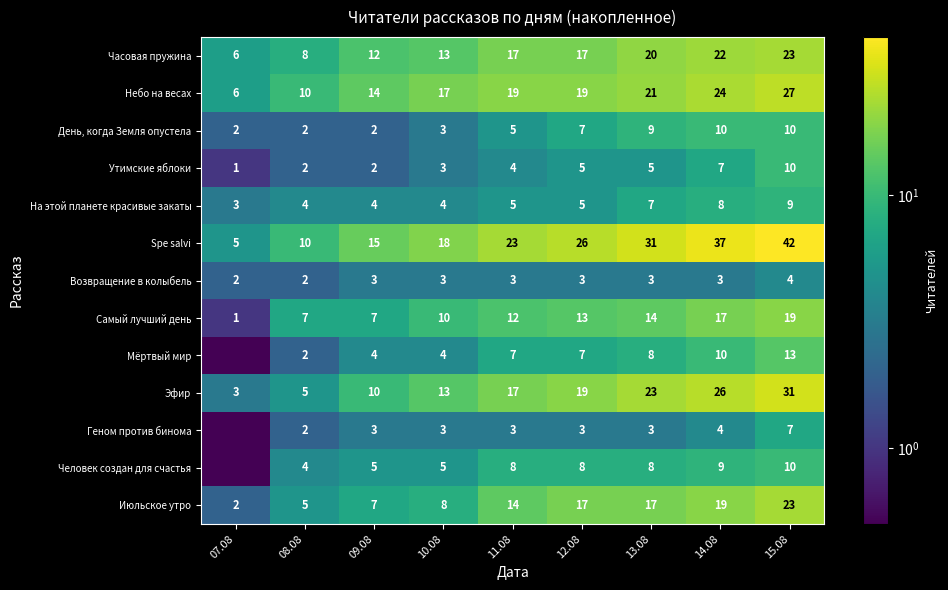

The value of Утимские яблоки at 15.08 is 16.8. True or false?

False